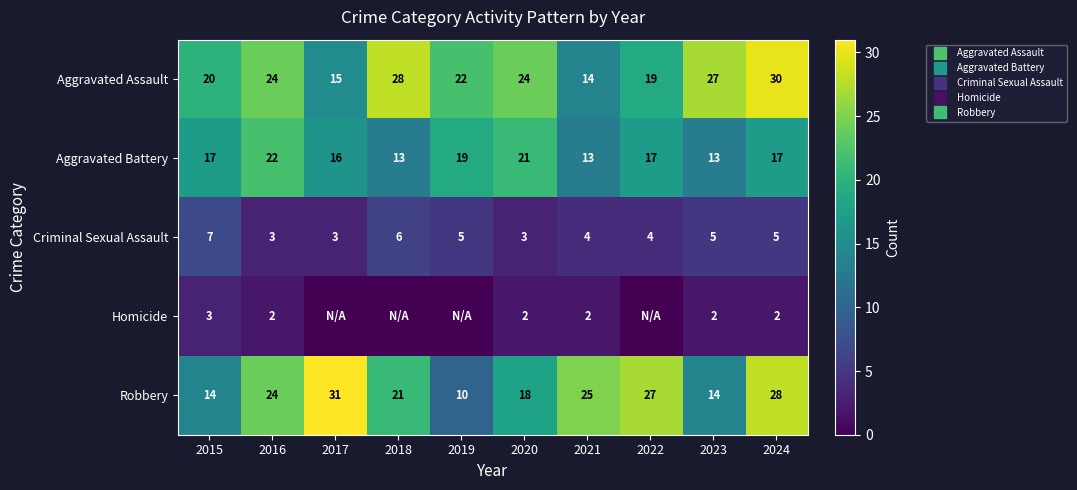

How many data points in Criminal Sexual Assault are above 5?

2